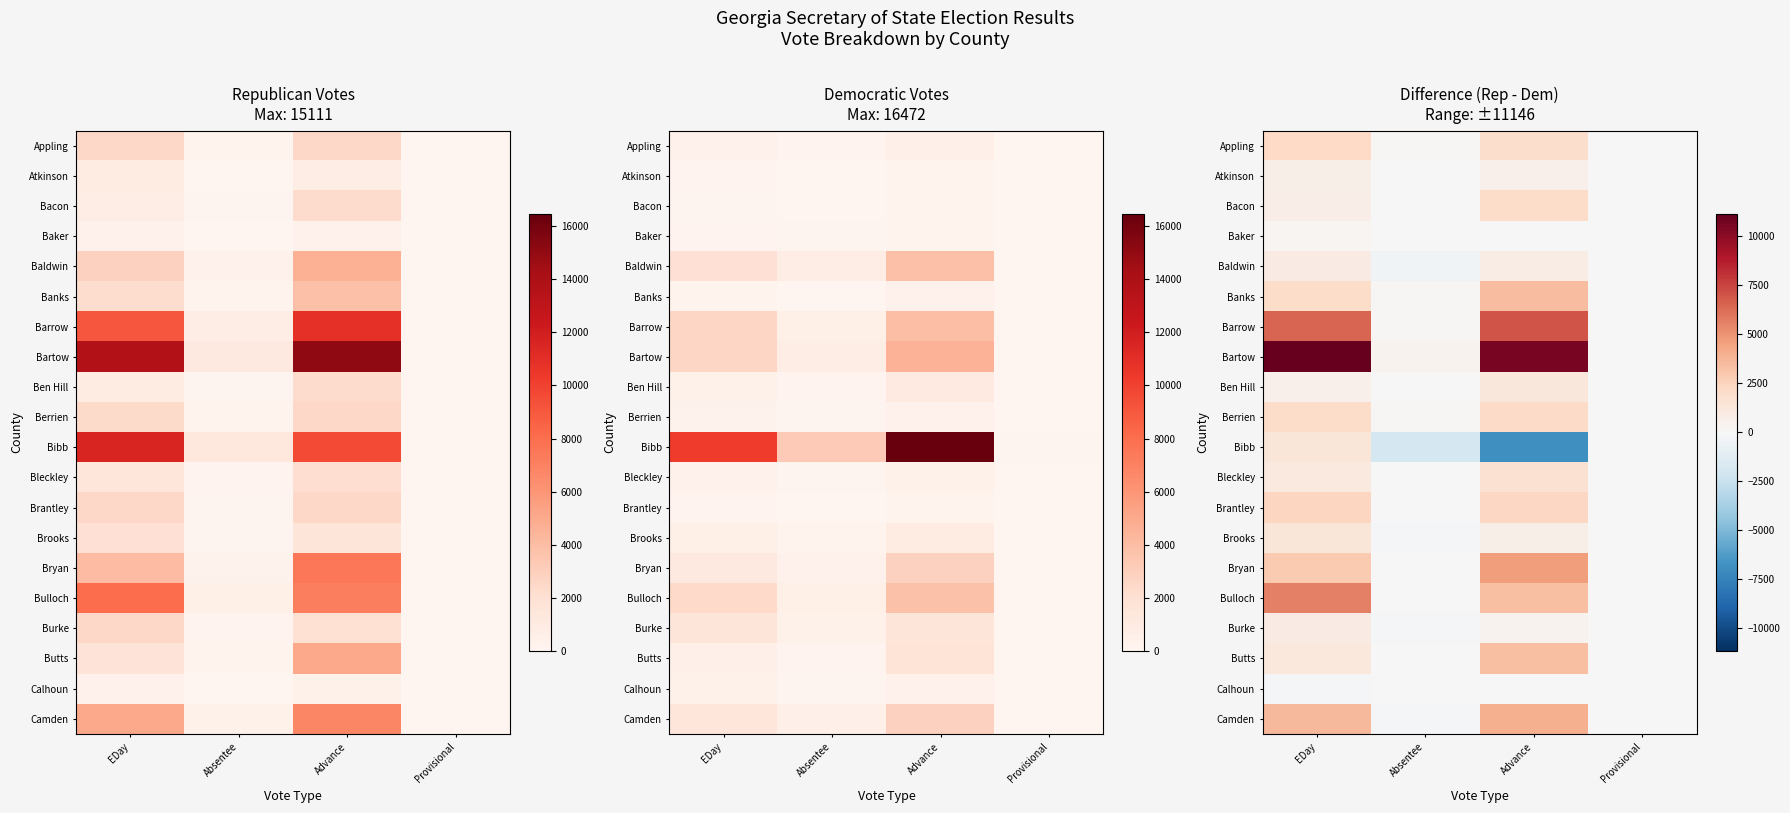

What is the smallest value displayed?

-6822